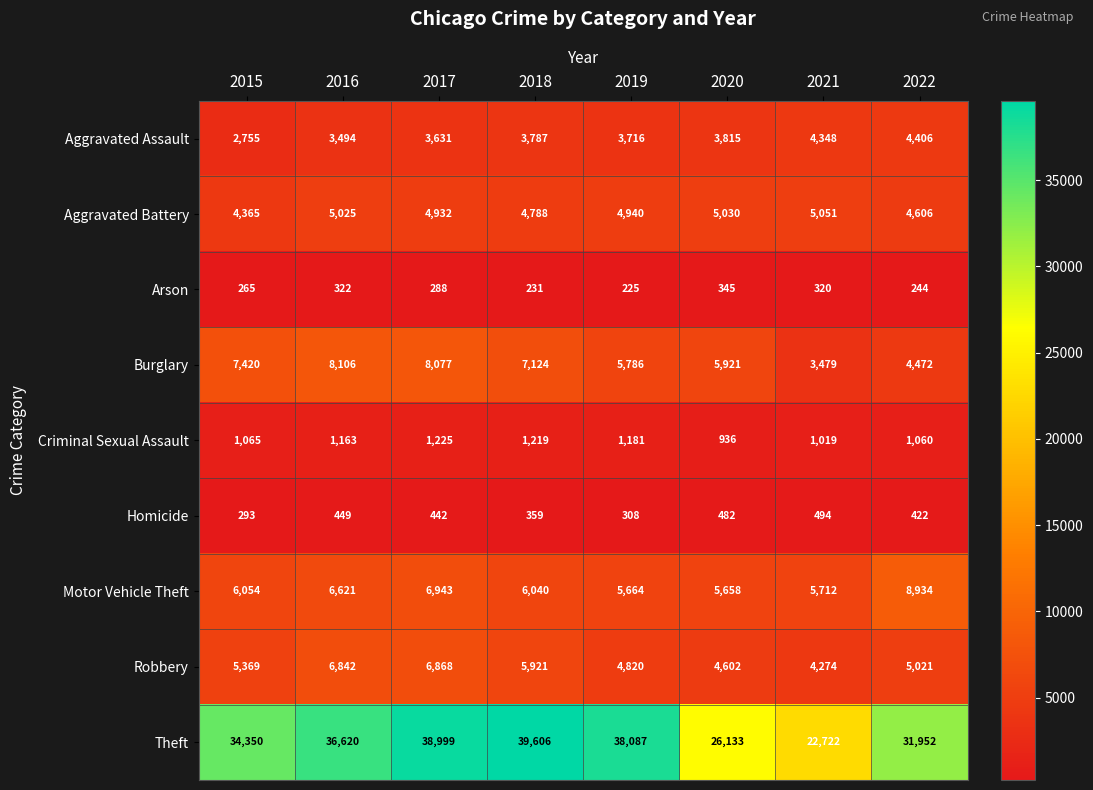

How many values in the Criminal Sexual Assault series are below 1163?

4